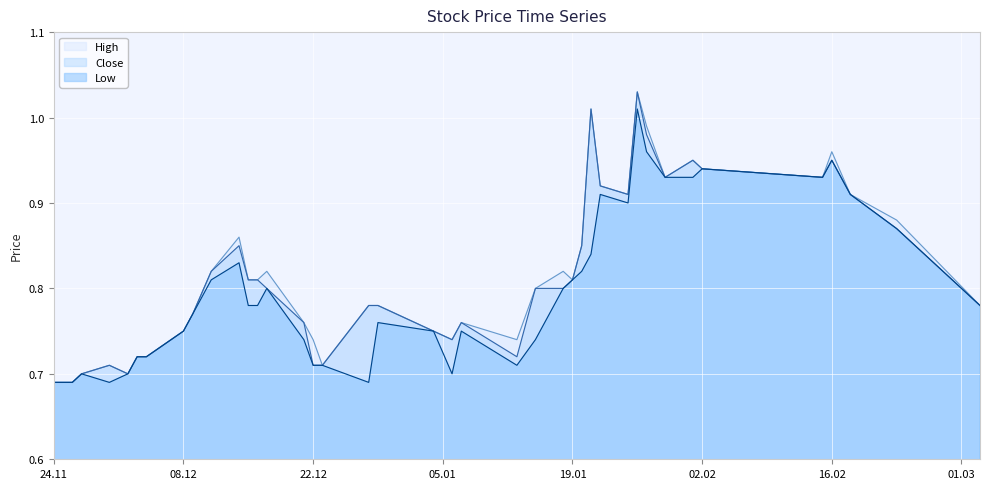

True or false: High and Low intersect in this chart.

False